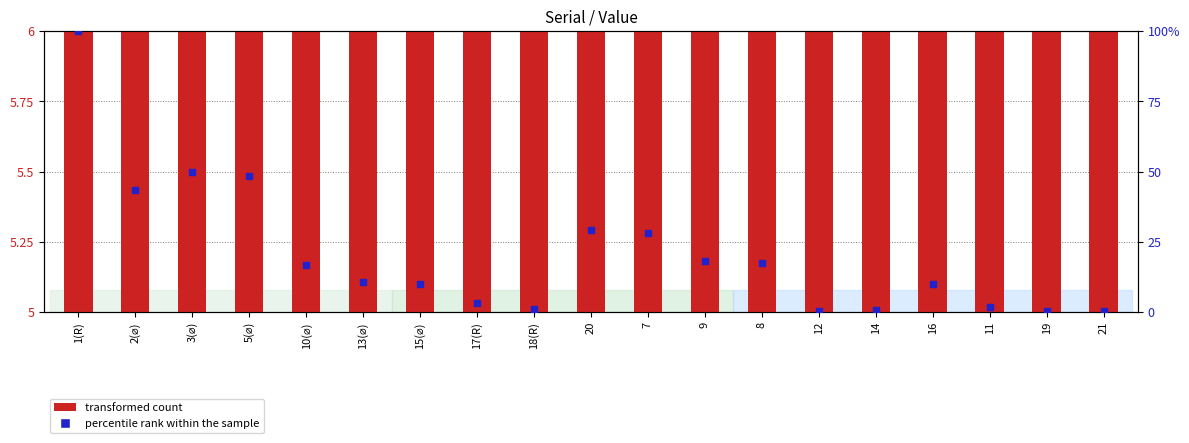

Which series has the largest Y range (max minus min)?

percentile rank within the sample